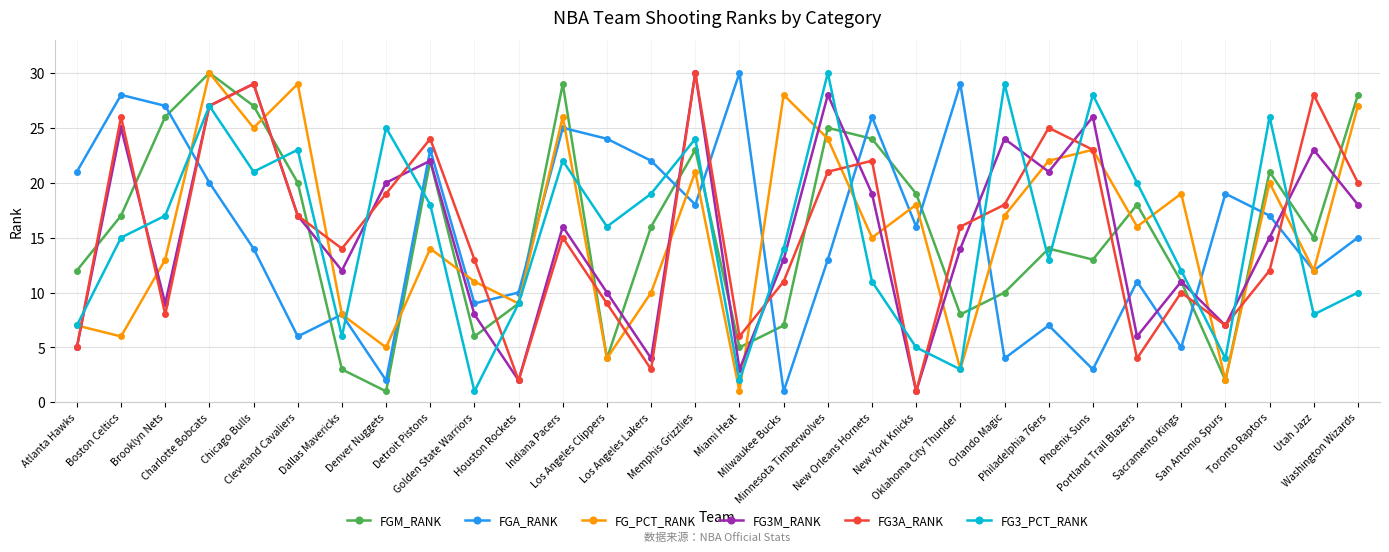

The value of FG3M_RANK at Oklahoma City Thunder is 22. True or false?

False